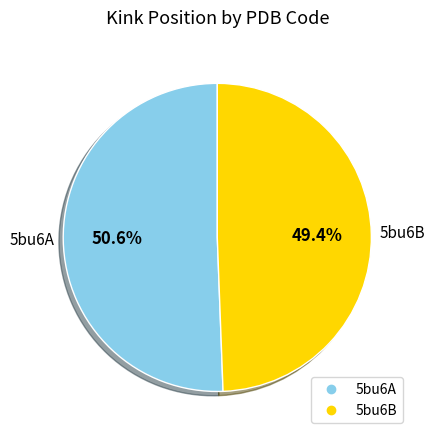

To the nearest percent, what is the difference between the largest and smallest slice percentages?

1%